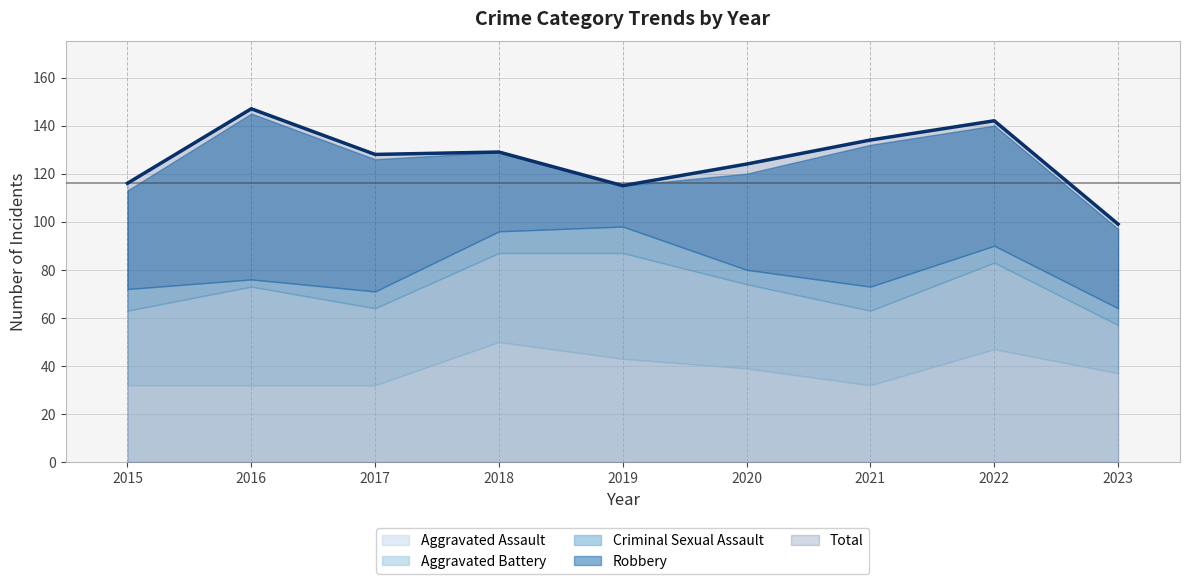

List the series in order of their peak value, lowest first.

Criminal Sexual Assault, Aggravated Battery, Aggravated Assault, Robbery, Total